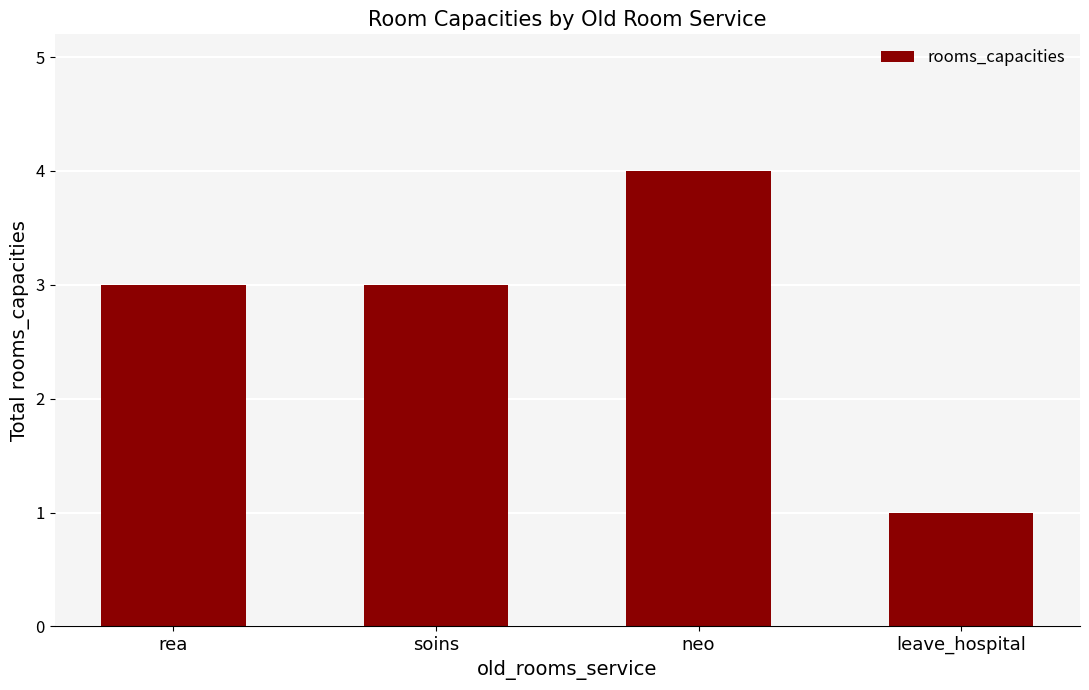

What is the value of the 4th bar from the left?

1